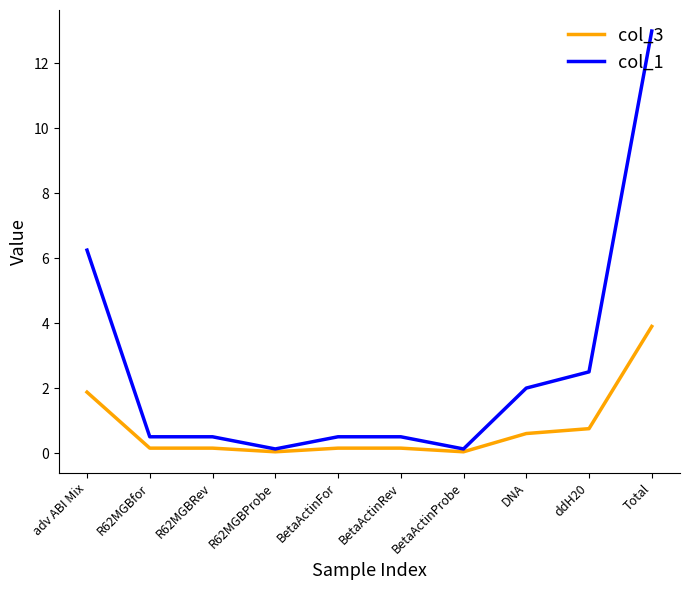

Which series changed the most between BetaActinFor and BetaActinProbe?

col_1